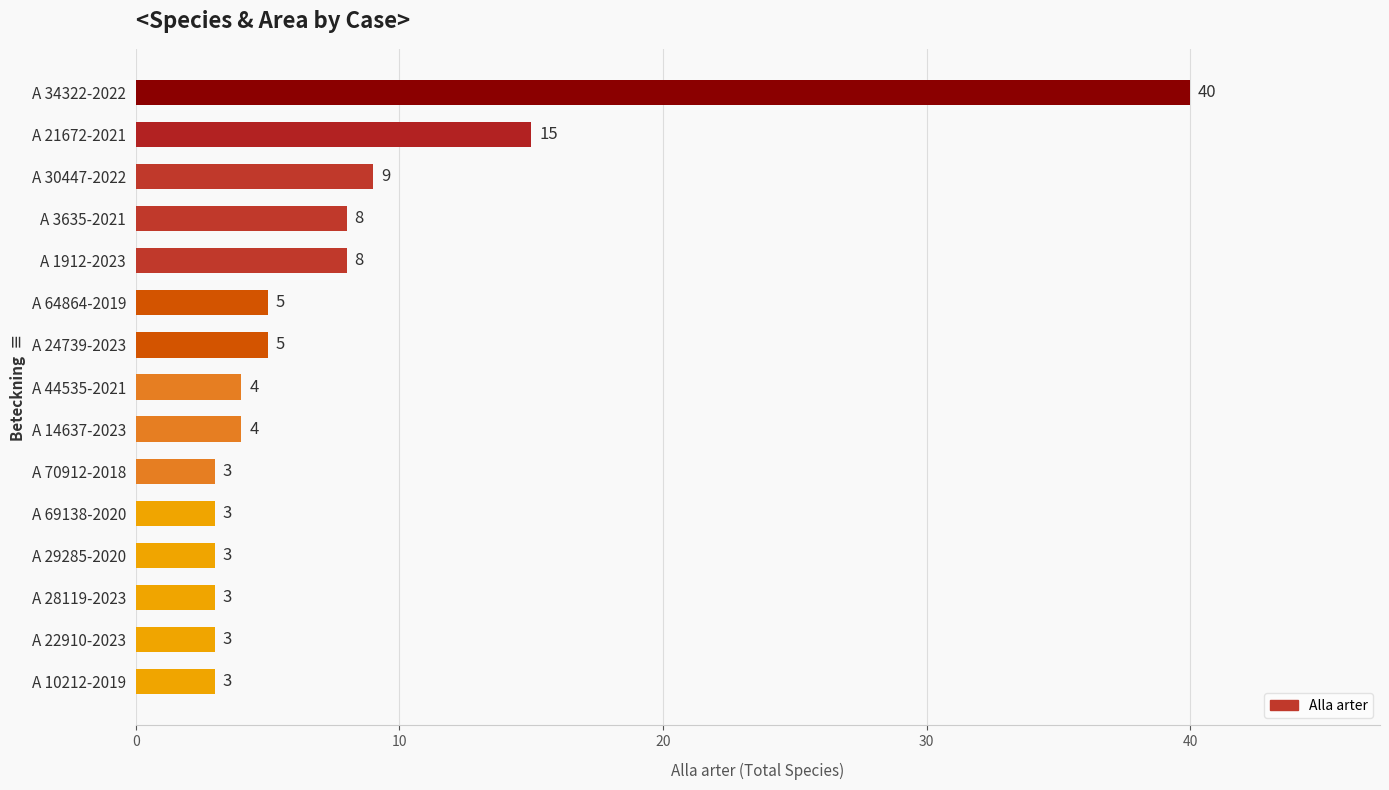

What is the change in value from A 3635-2021 to A 22910-2023?

-5